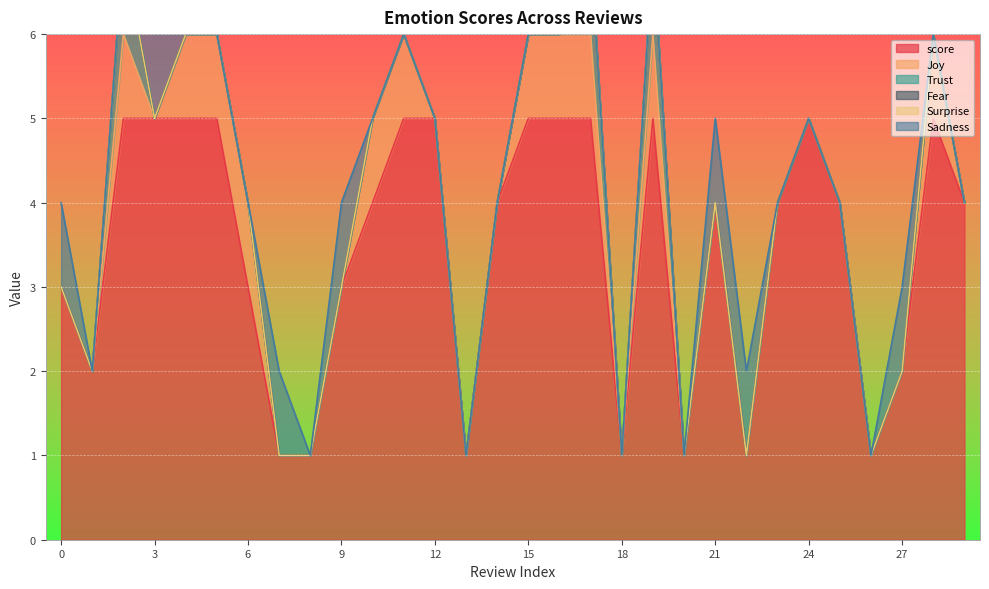

Which has a higher value, 19 or 18?

19